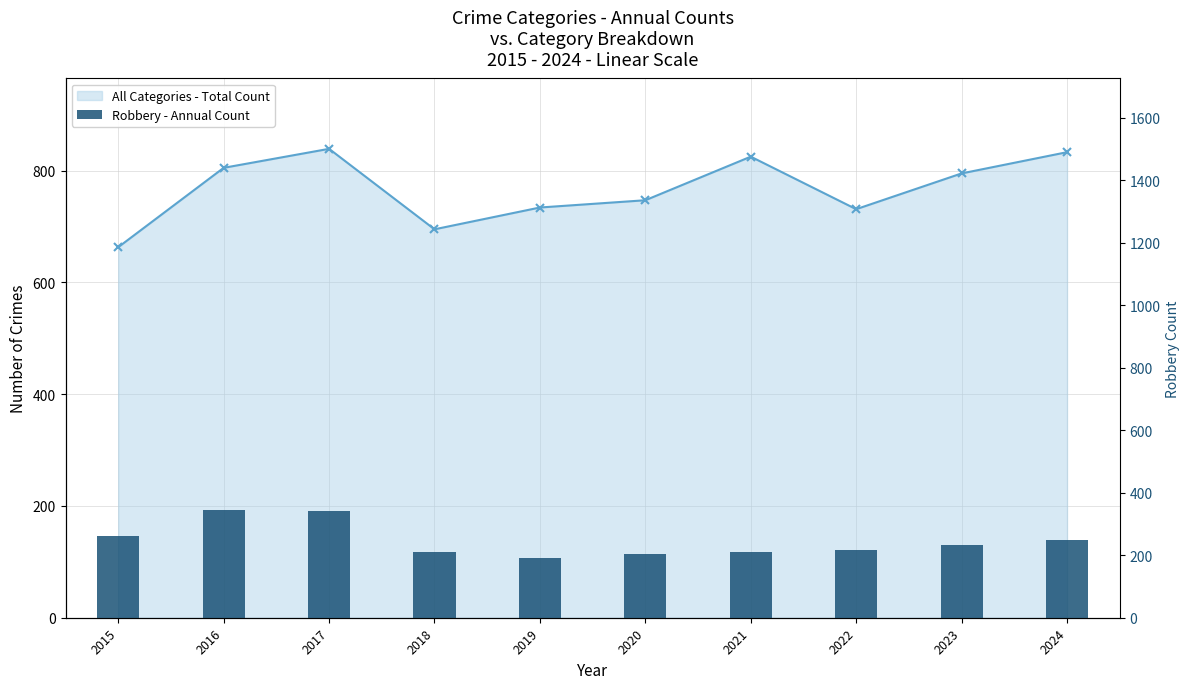

What is the value of the 1st bar from the left?

261